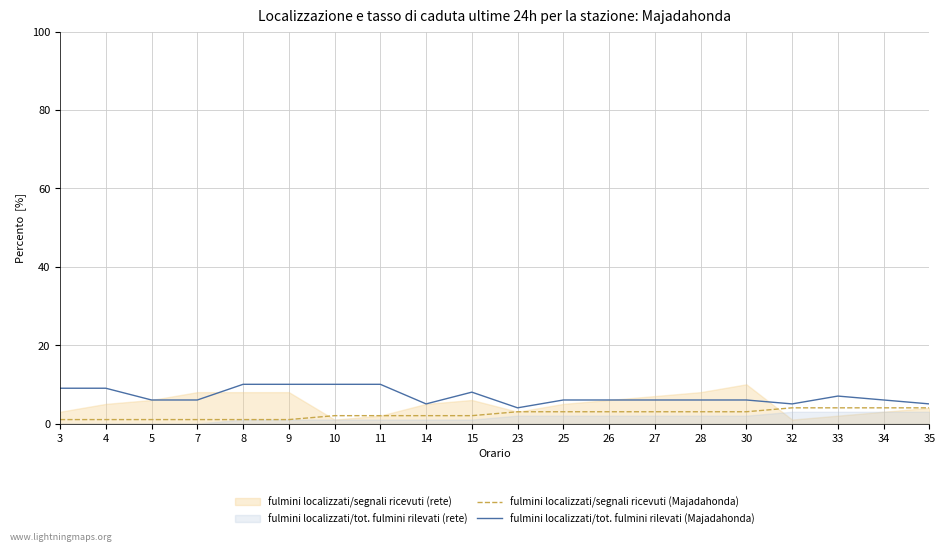

The fulmini localizzati/tot. fulmini rilevati (Majadahonda) series shows 9 at 25. True or false?

False